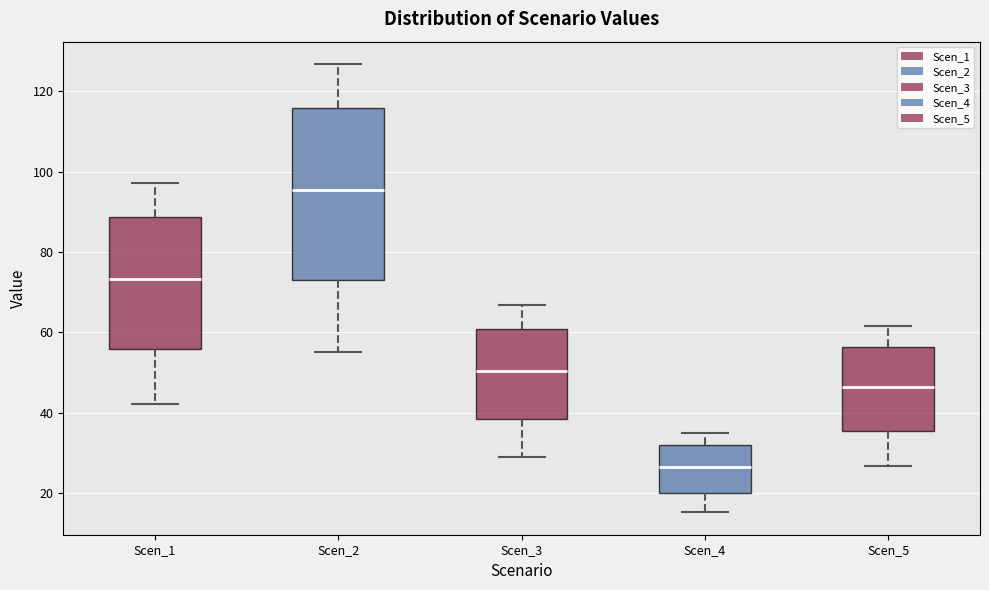

Which box has the lowest median line?

Scen_4